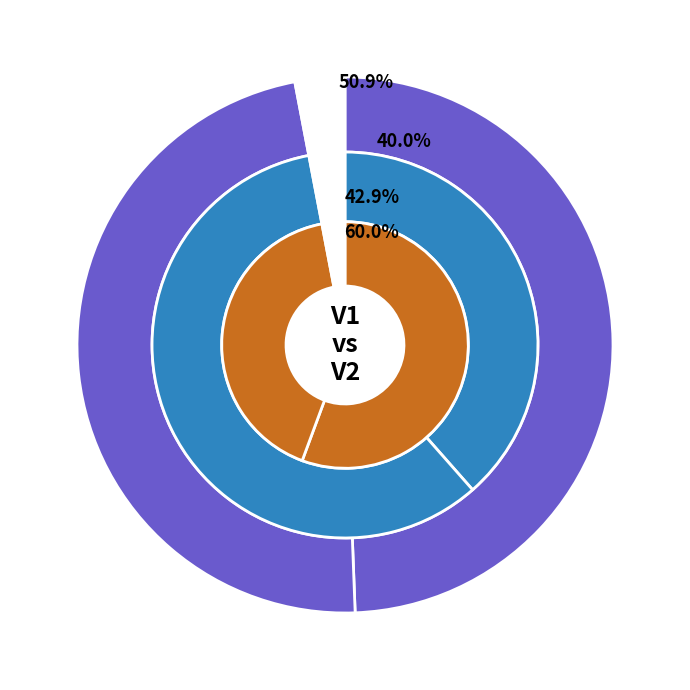

How much of the chart is everything except V1?

60.0%